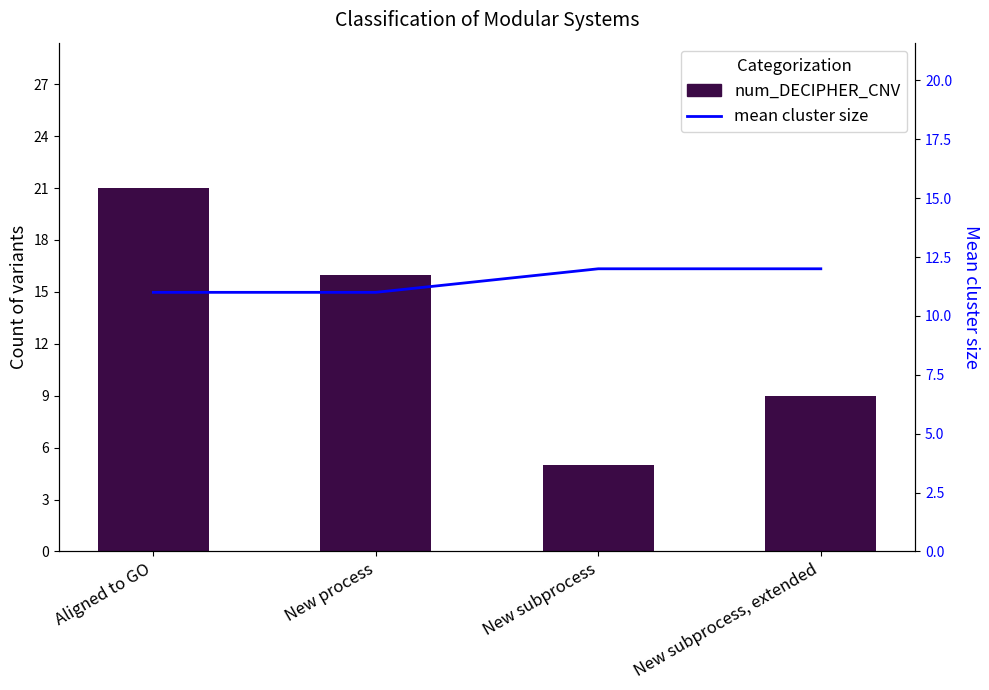

What is the difference between the second highest and second lowest values in the num_DECIPHER_CNV series?

7